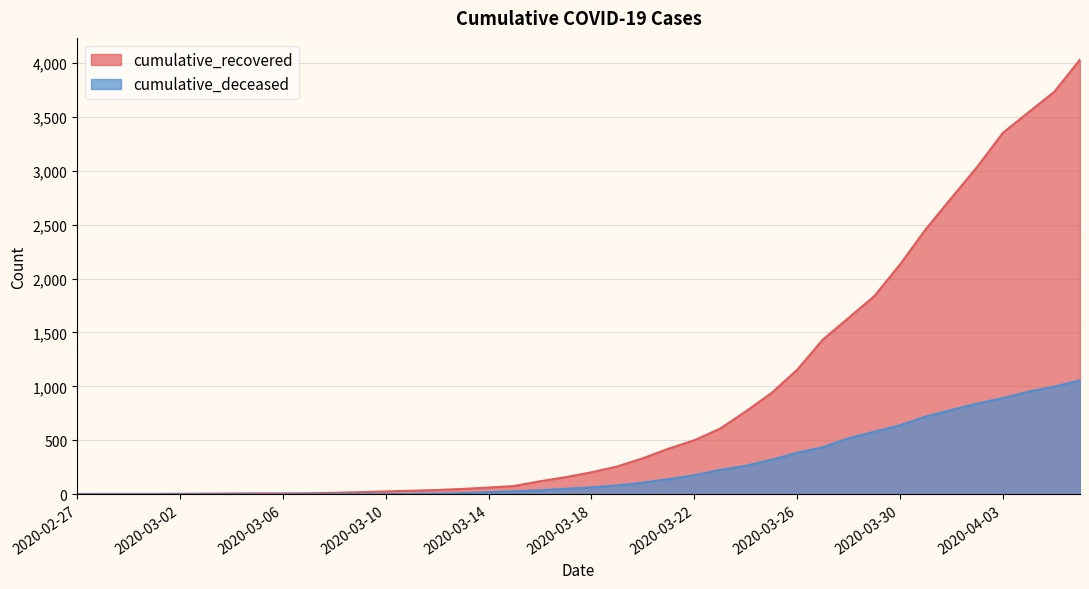

At which category is the sum across all series the highest?

2020-04-06